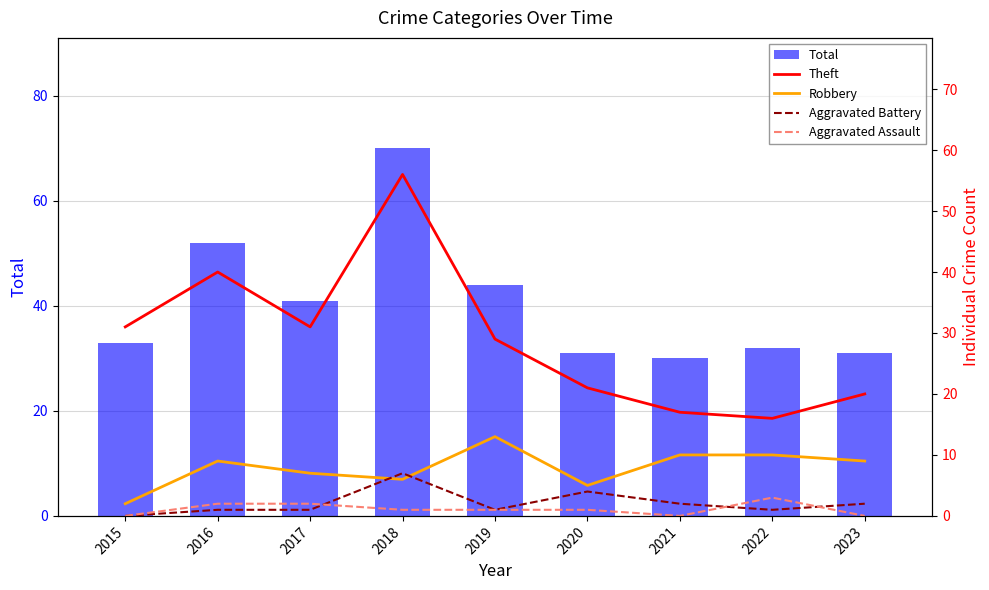

How many values in Aggravated Battery are above zero?

8